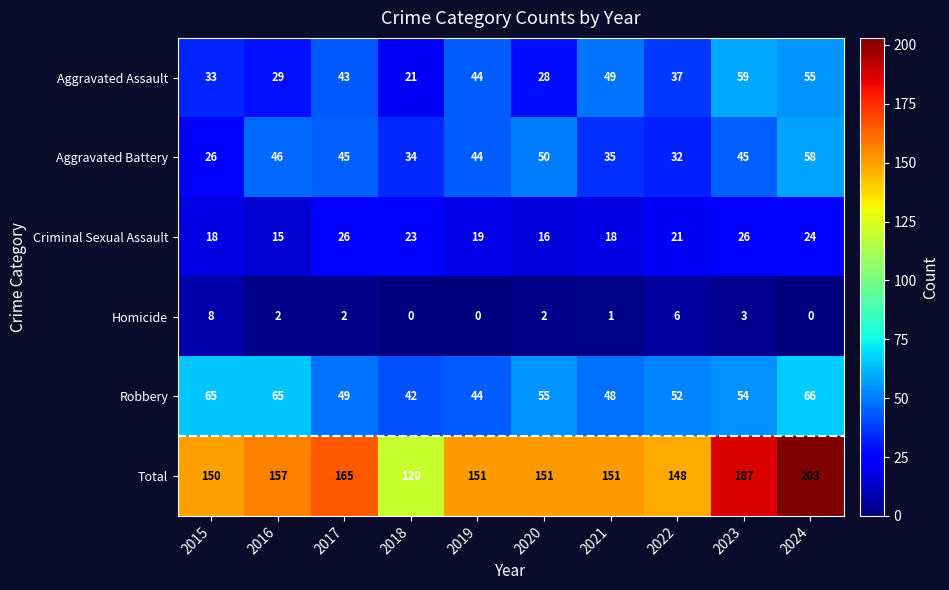

What is the total value across all series at 2020?

302